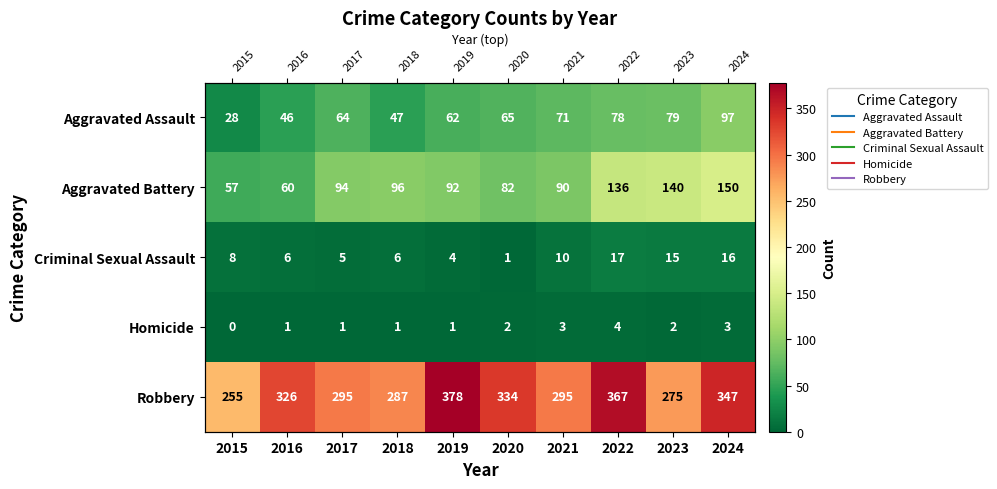

At 2017, list the series in order from largest to smallest.

Robbery, Aggravated Battery, Aggravated Assault, Criminal Sexual Assault, Homicide